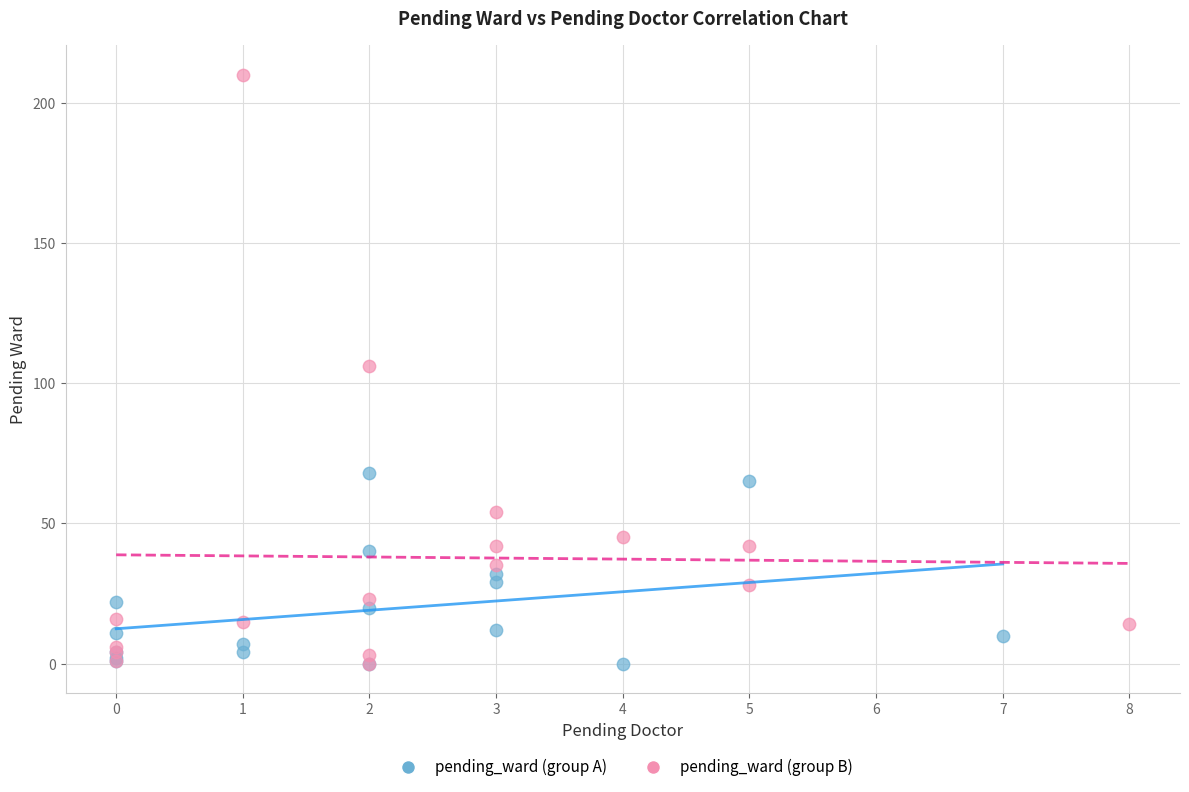

Which series reaches the maximum Y coordinate?

pending_ward (group B)